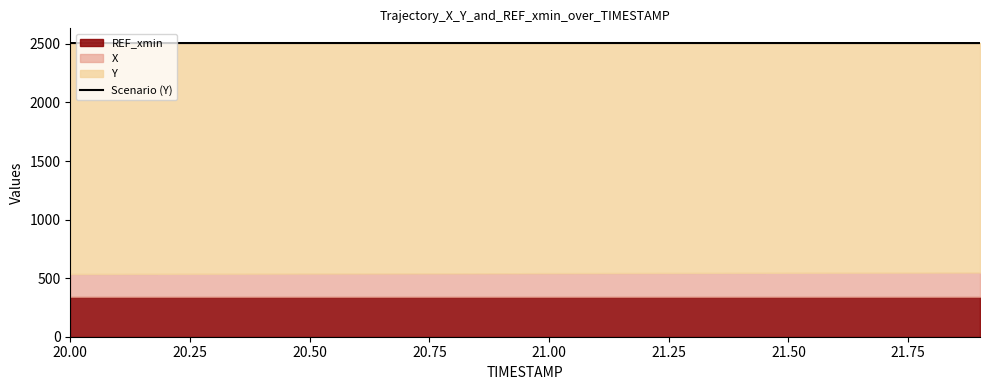

Reading left to right, list all the values displayed in this chart.

2507.1	2507.1	2507.1	2507.2	2507.2	2507.2	2507.3	2507.3	2507.3	2507.3	2507.3	2507.3	2507.3	2507.3	2507.2	2507.2	2507.2	2507.1	2507.0	2506.9